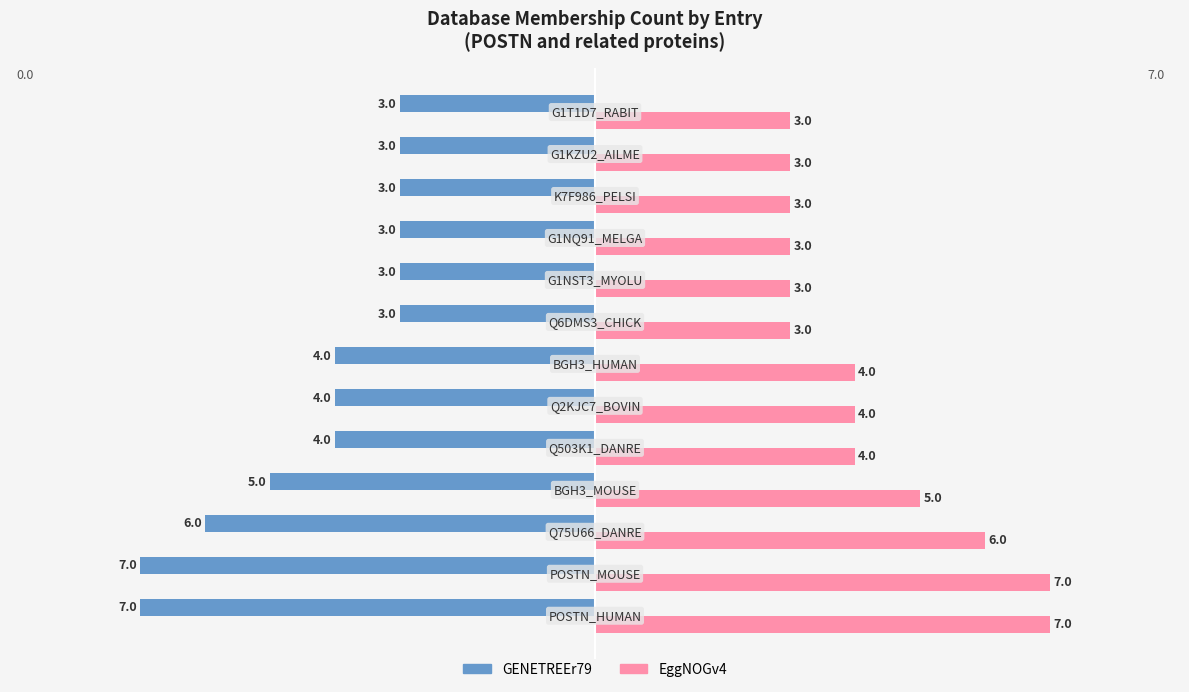

What is the difference between the second highest and minimum values in the EggNOGv4 series?

4